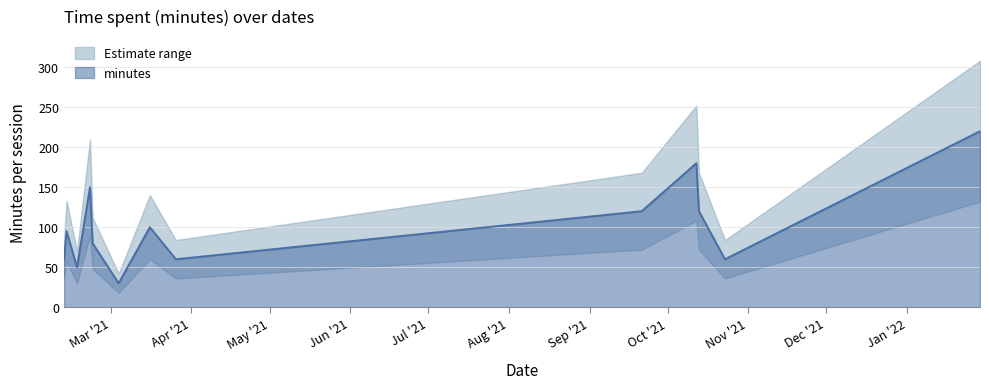

True or false: the data shows 50 at 2021-02-16.

True